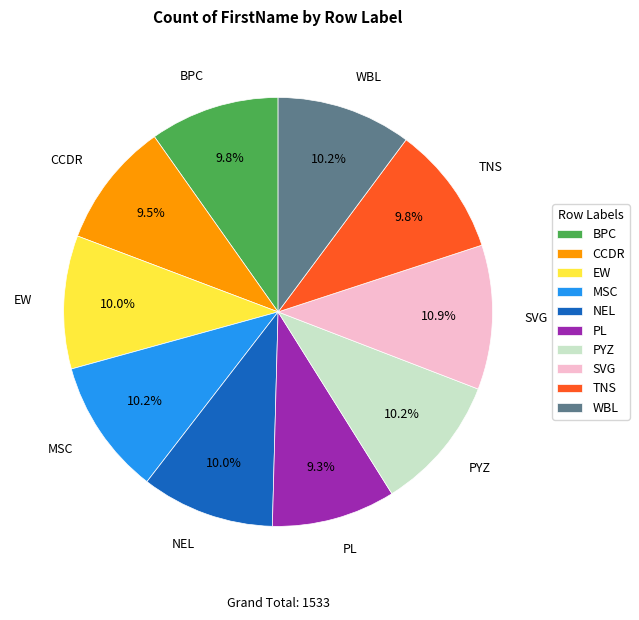

What is the ratio of the value at PYZ to the value at PL?

1.1